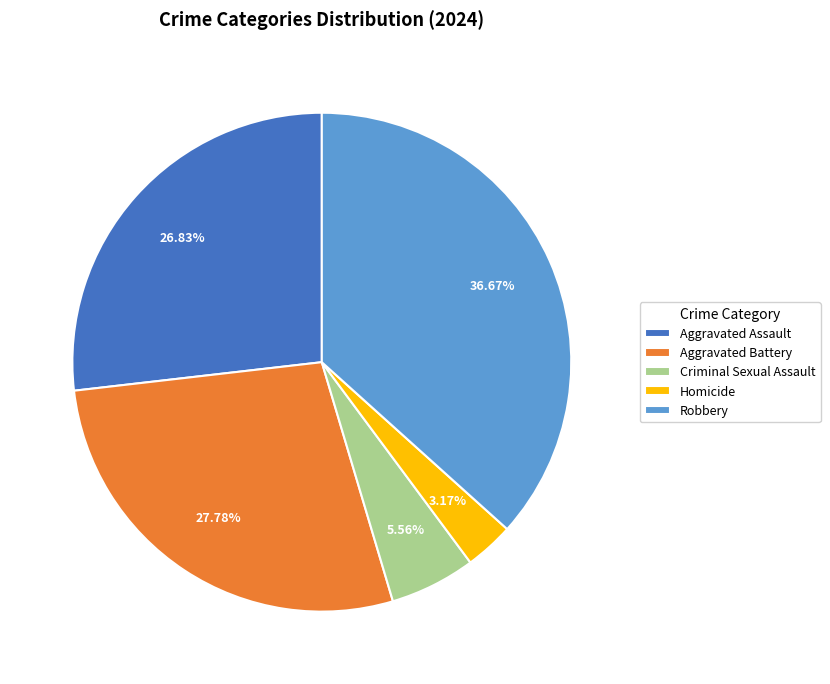

Is there any slice that represents more than half of the pie?

No